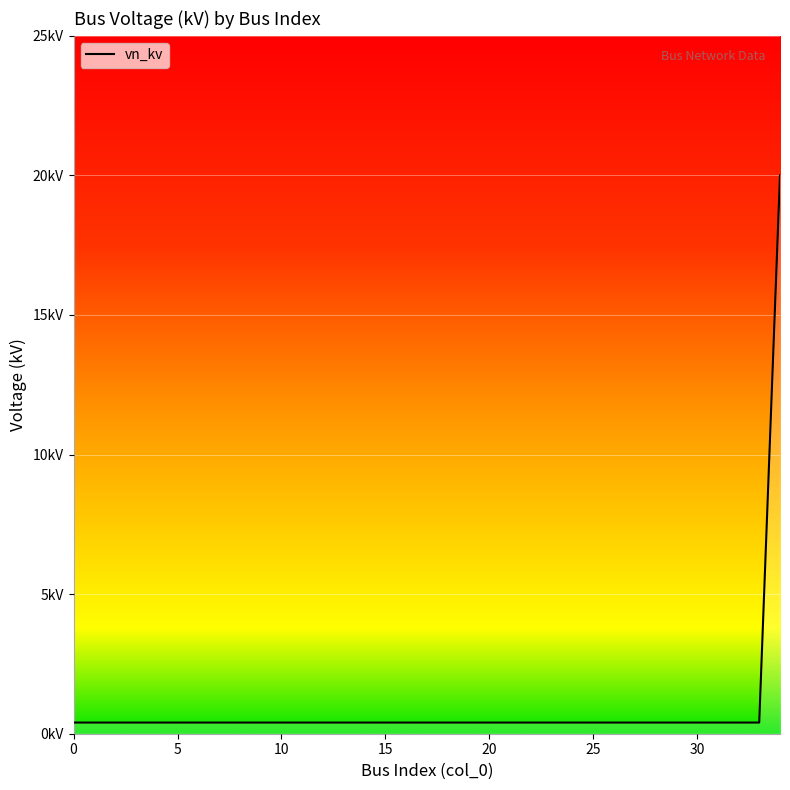

Does the chart display data point markers on the line(s)?

No